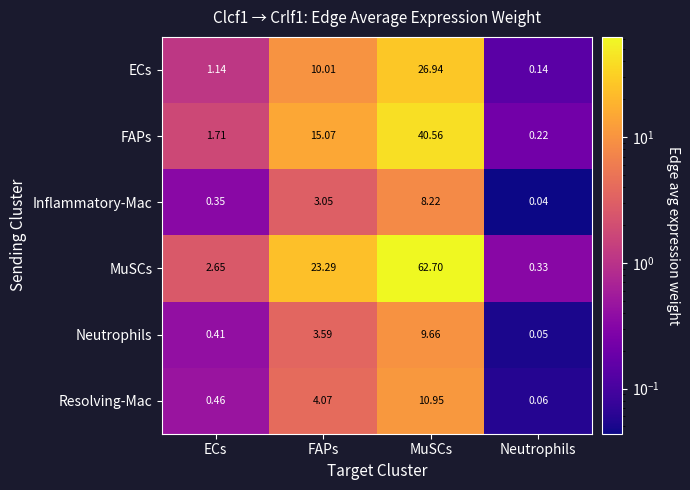

How many data points does each series have?

4